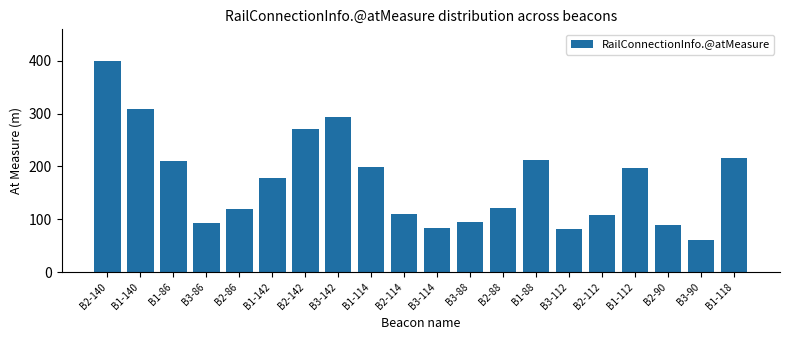

What is the change in value from B2-142 to B3-112?

-190.5